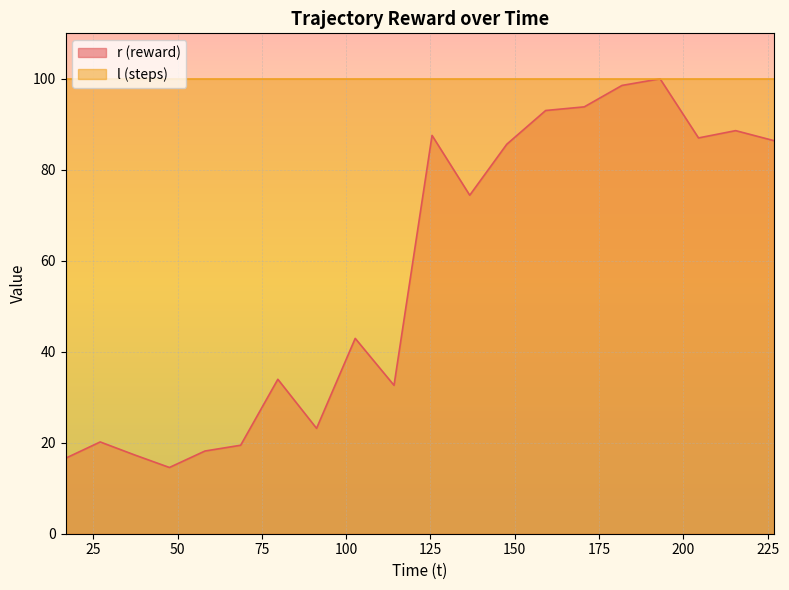

Which category has the highest value across all series?

193.119328